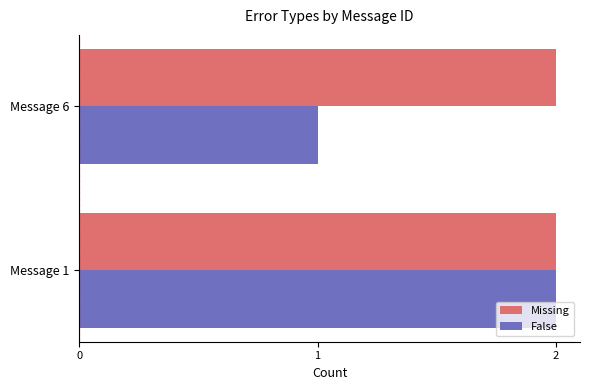

At which category is the sum across all series the highest?

Message 1